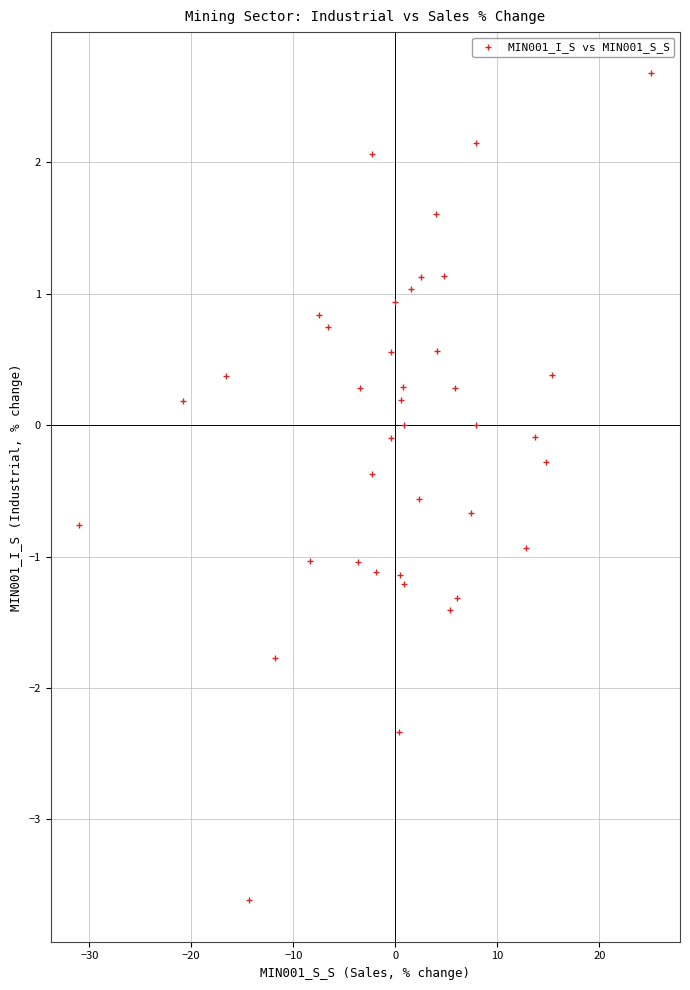

What is the range of Y values (max minus min)?

6.3